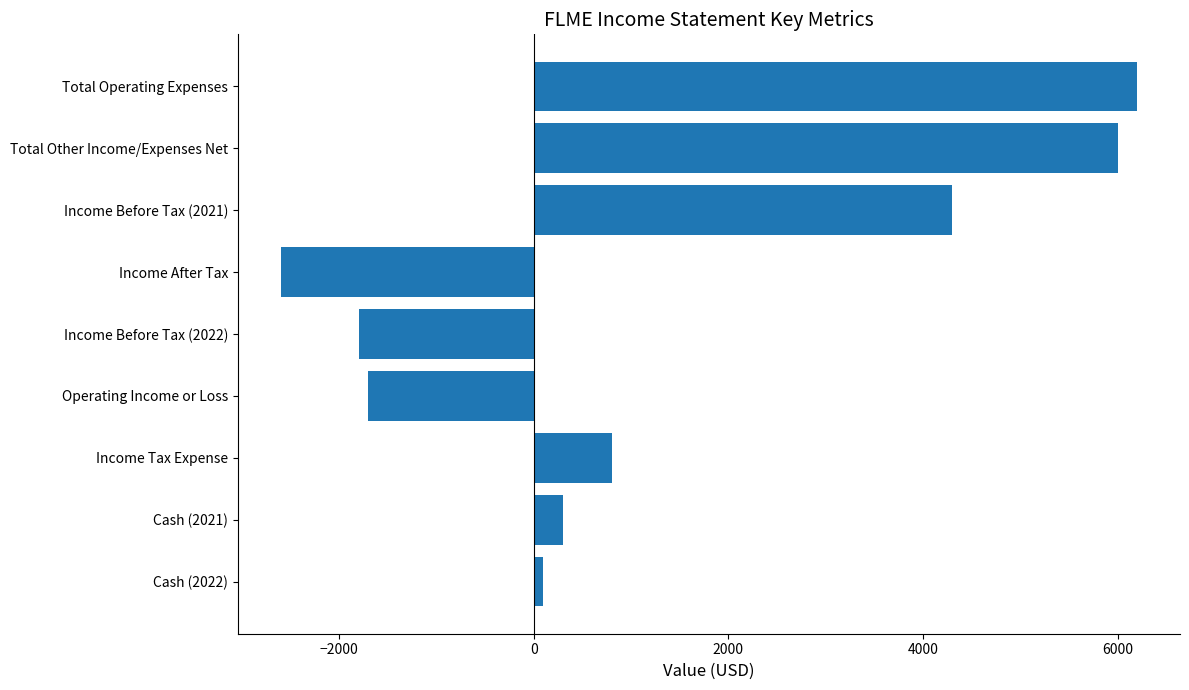

List the labels in order of value, largest first.

Total Operating Expenses, Total Other Income/Expenses Net, Income Before Tax (2021), Income Tax Expense, Cash (2021), Cash (2022), Operating Income or Loss, Income Before Tax (2022), Income After Tax